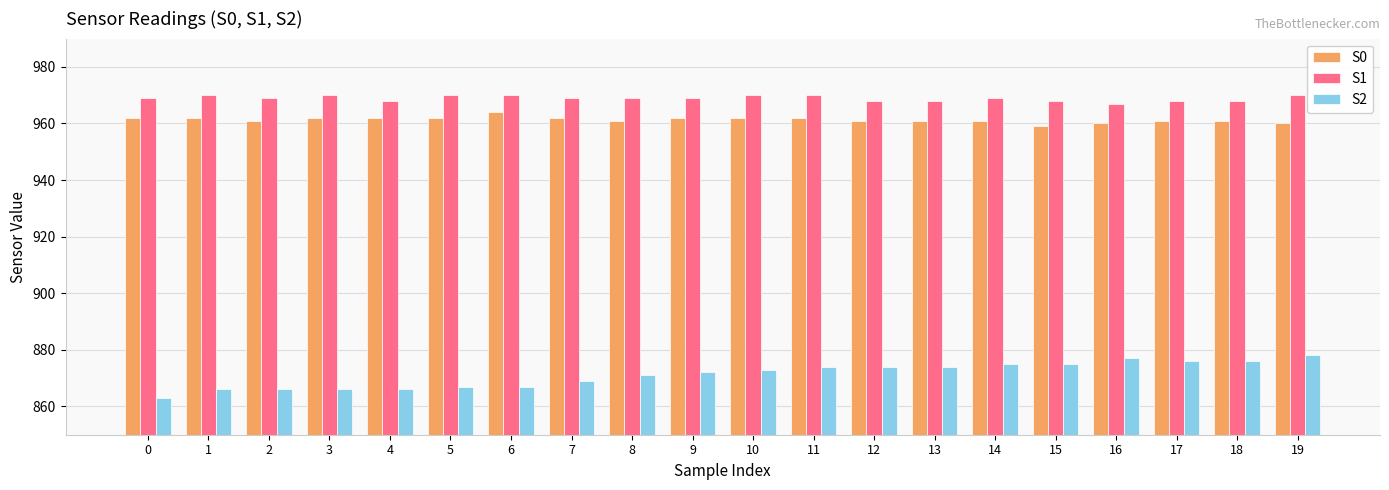

What is the sum of the S2 values at 14 and 3?

1741